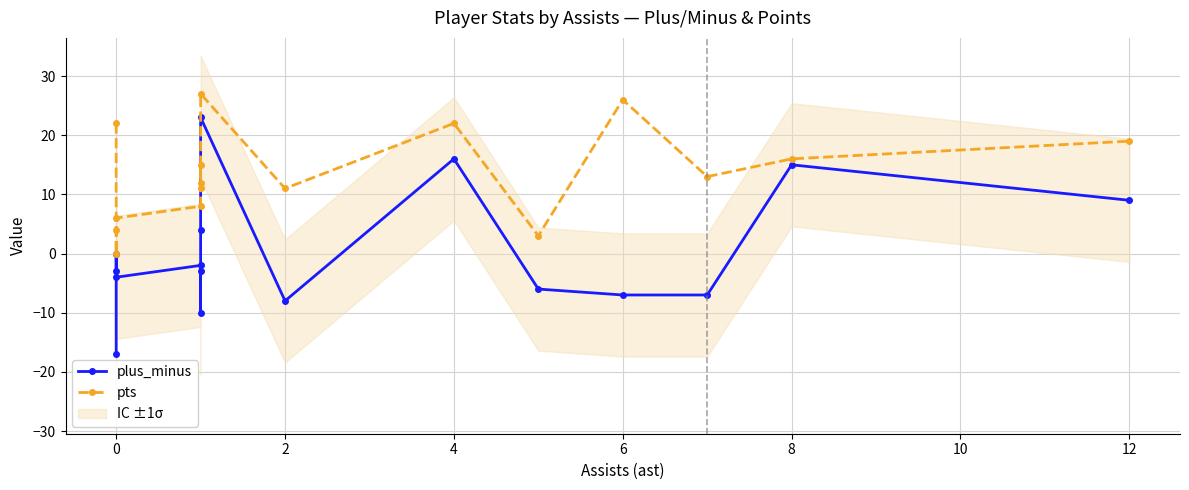

How many values in the pts series exceed 13?

7